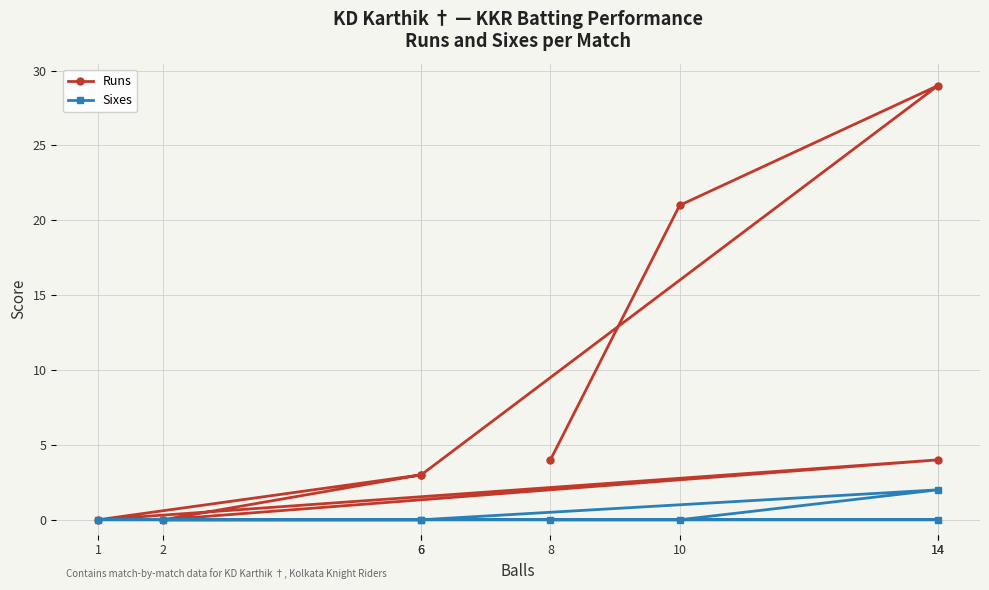

True or false: Sixes and Runs intersect in this chart.

False